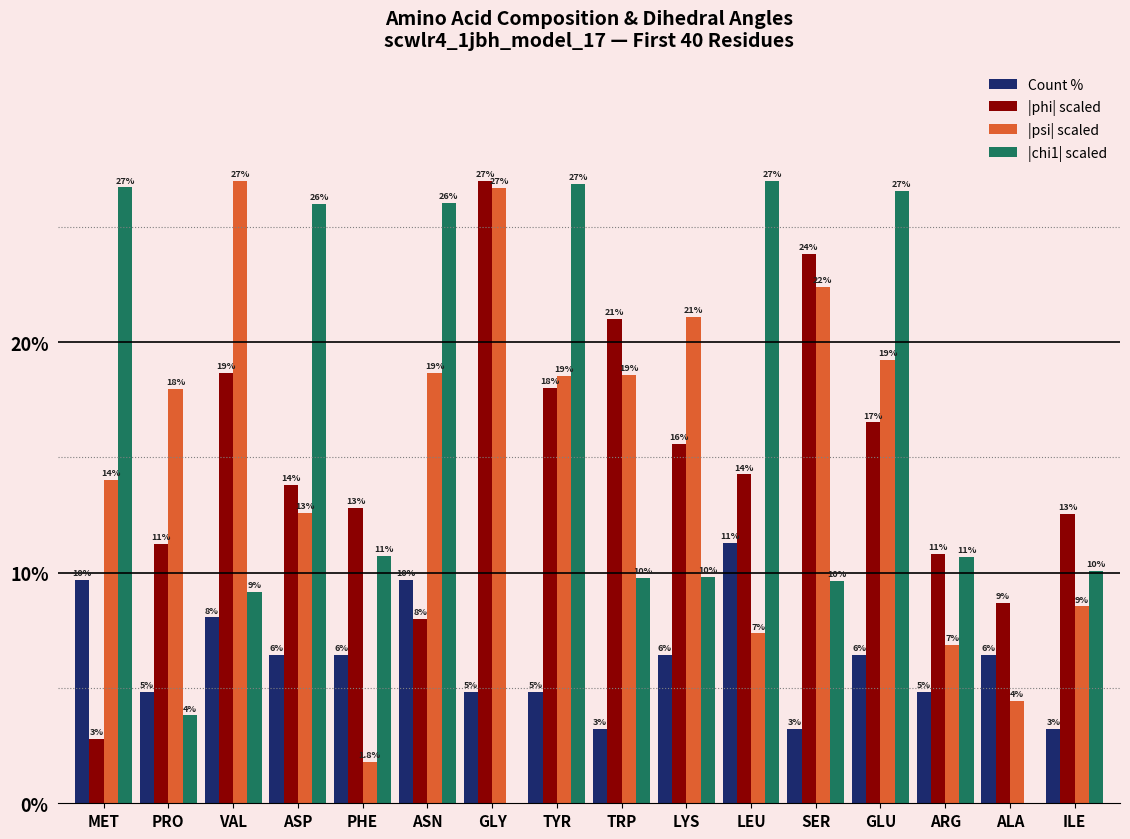

At which label does |psi| scaled first exceed 18?

VAL